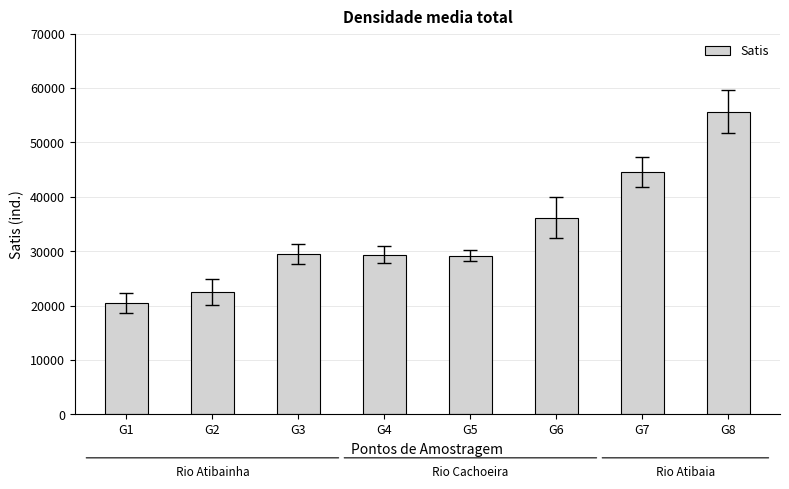

What is the maximum value shown in the chart?

55681.1